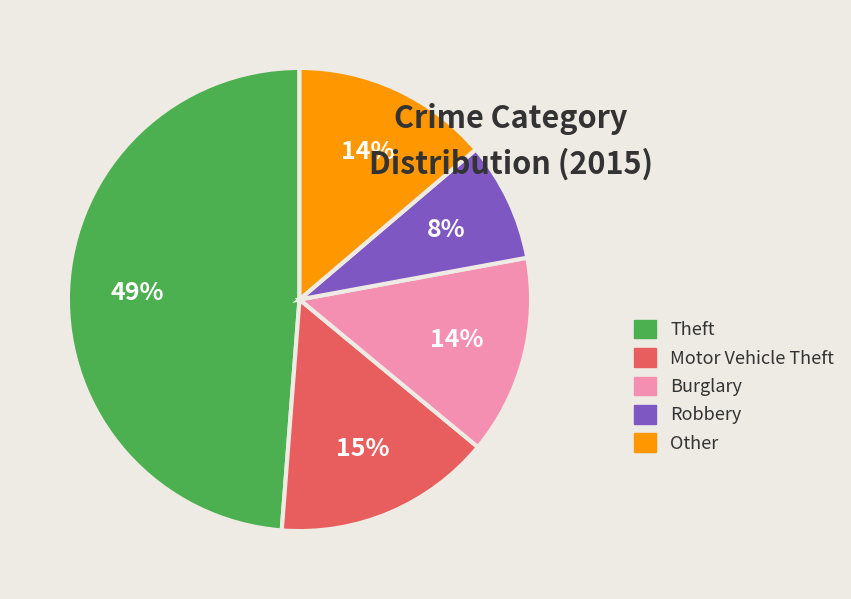

Does Other represent more than half of the total?

No